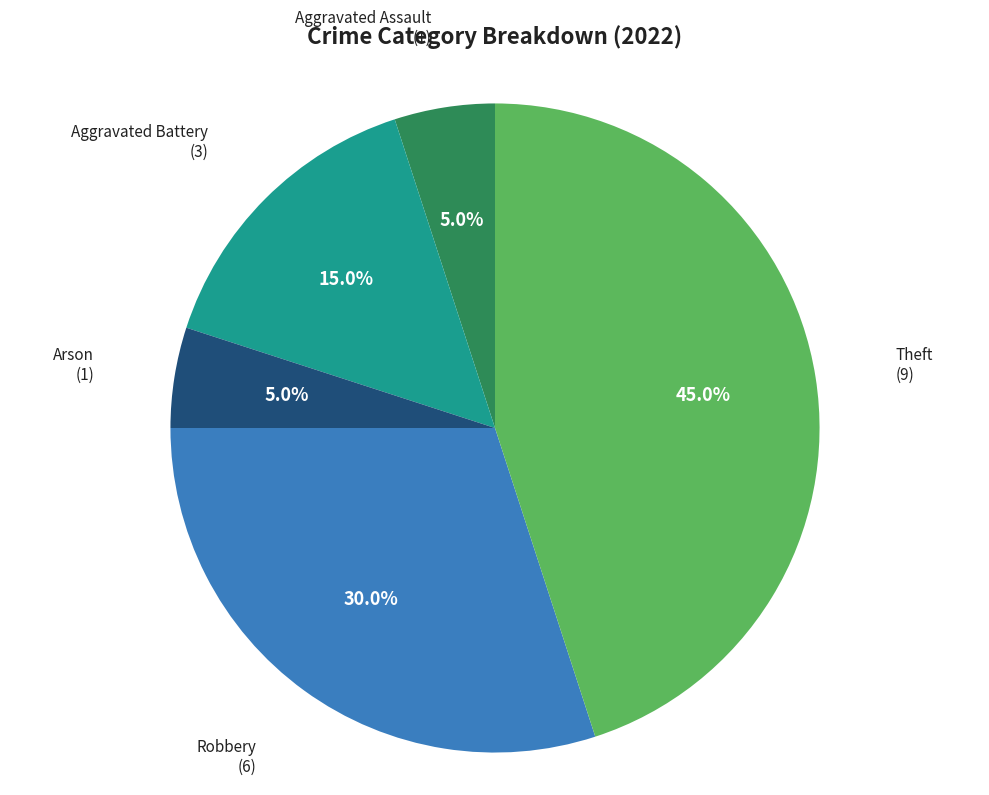

What percentage do Arson and Theft together represent?

50.0%